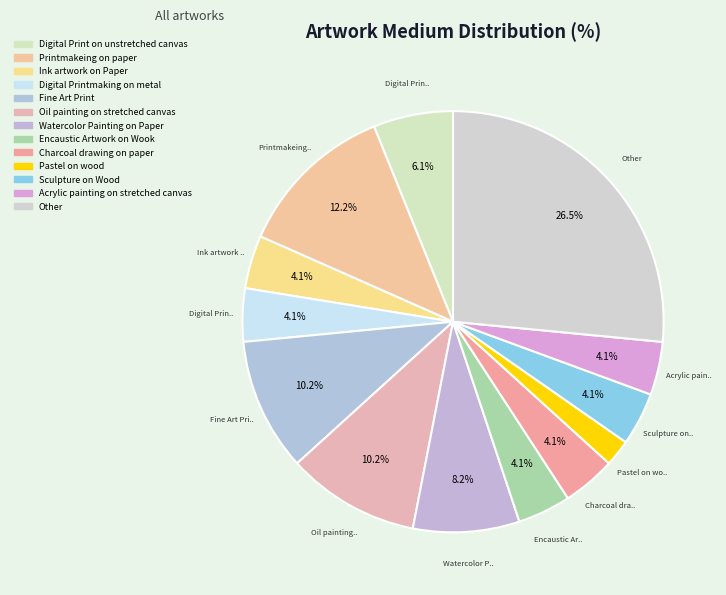

To the nearest percent, what is the combined percentage of Oil painting on stretched canvas and Encaustic Artwork on Wook?

14%